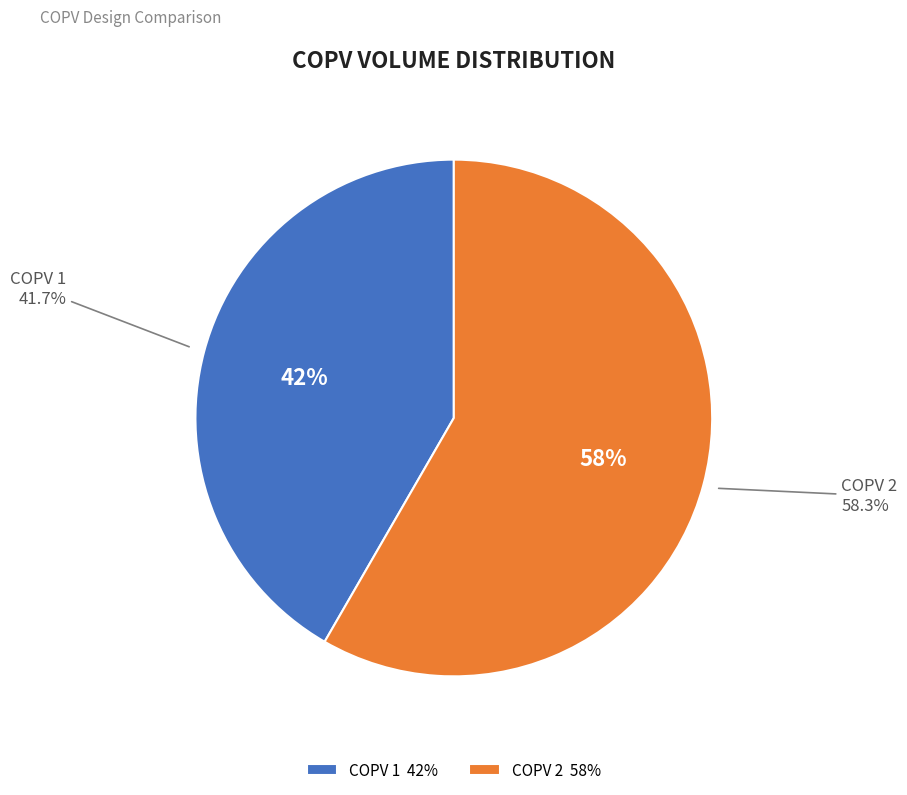

Is it true that COPV 2 is 68% of the pie?

False